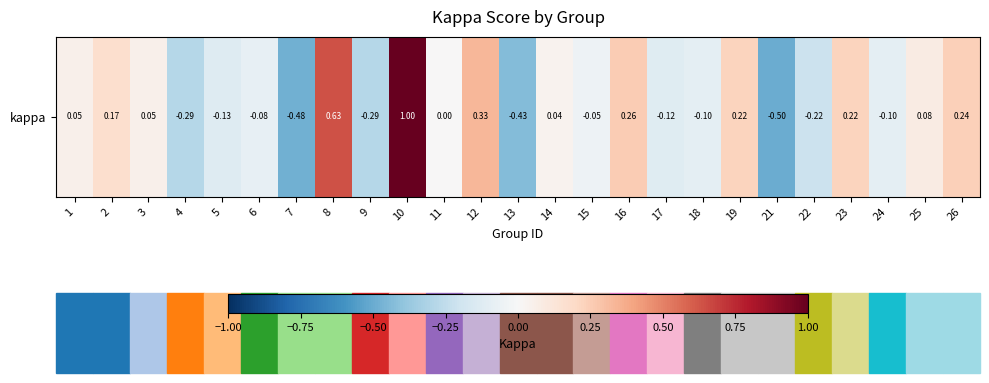

Read the value at 17.

-0.1